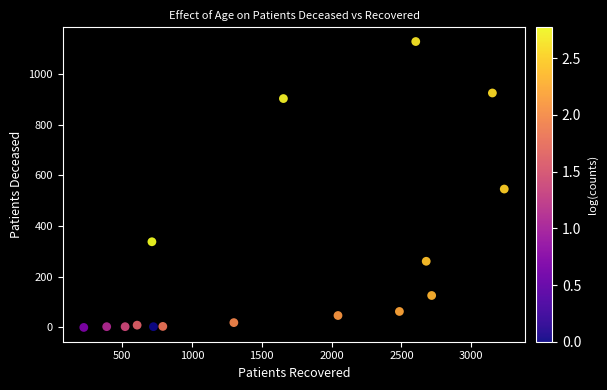

What is the range of Y values (max minus min)?

1128